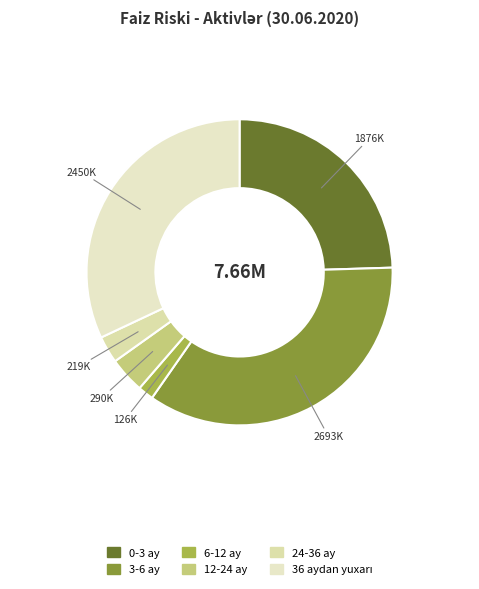

How many segments does this pie chart have?

6